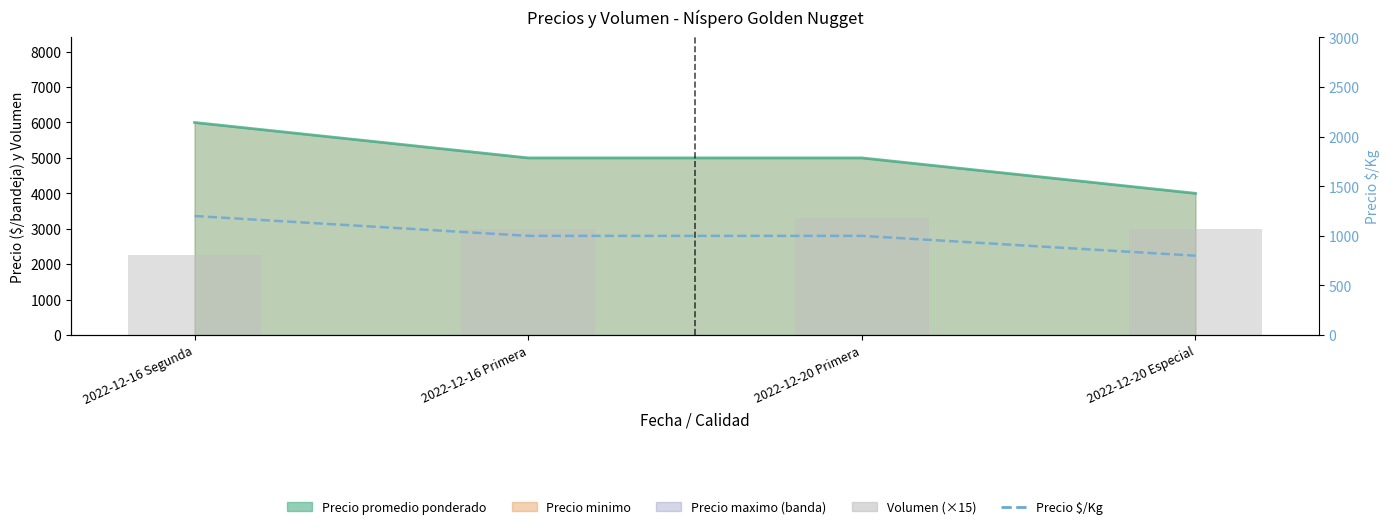

At how many categories does at least one series exceed 1225?

4